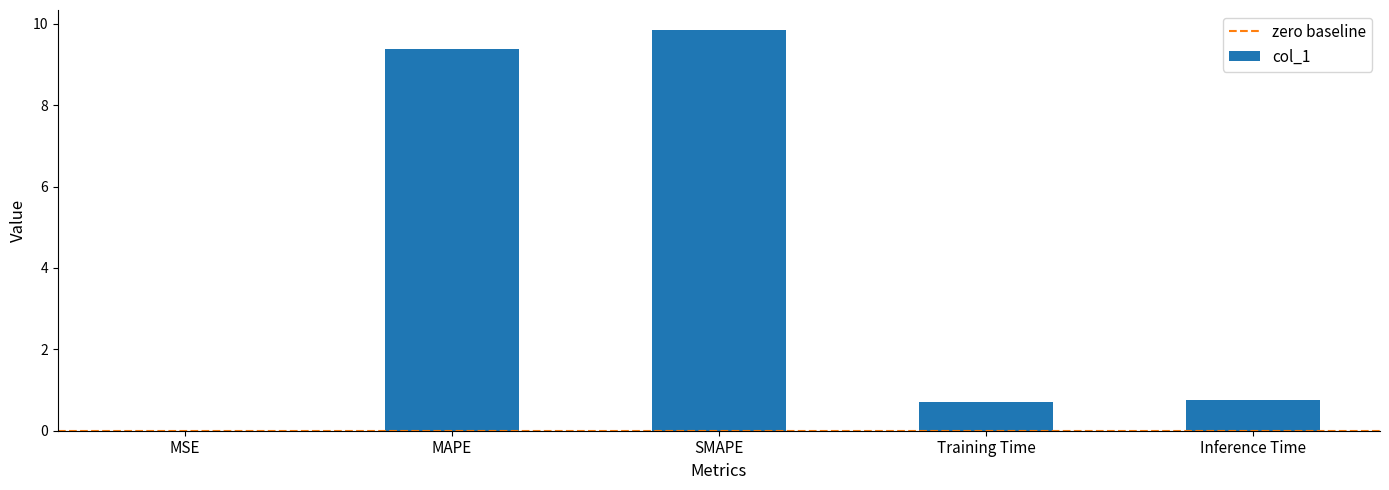

Which category has the highest value across all series?

SMAPE